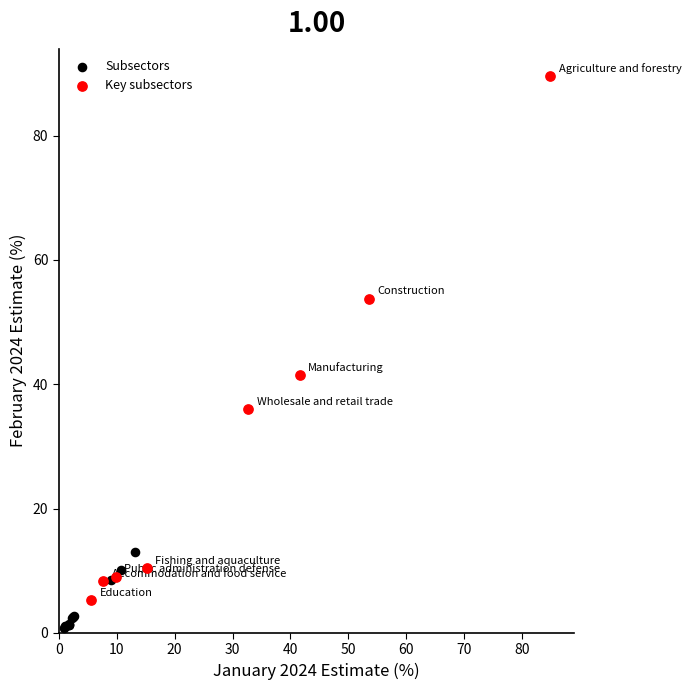

What are all the series names shown in the legend?

Subsectors, Key subsectors